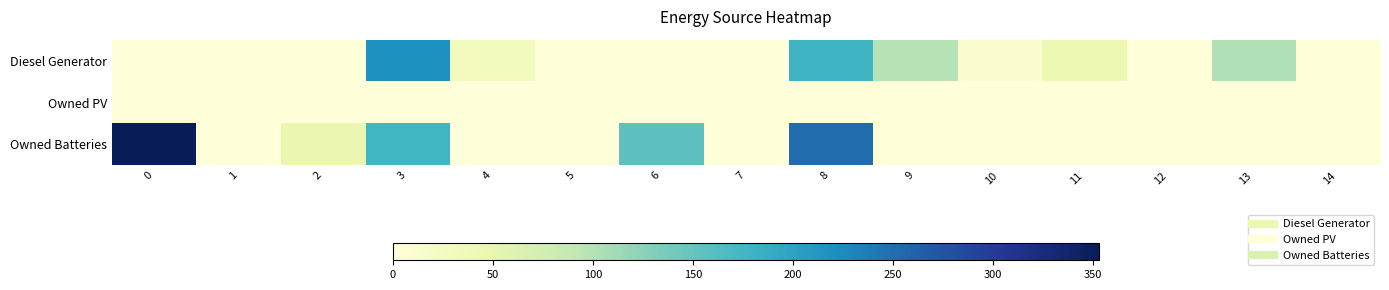

Which series has the largest range (max minus min)?

Owned Batteries